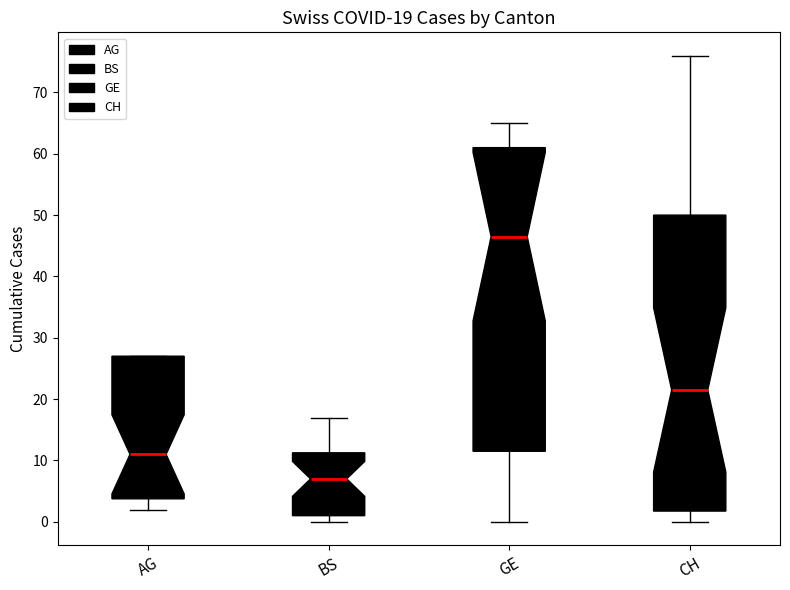

Which box has the lowest median line?

BS